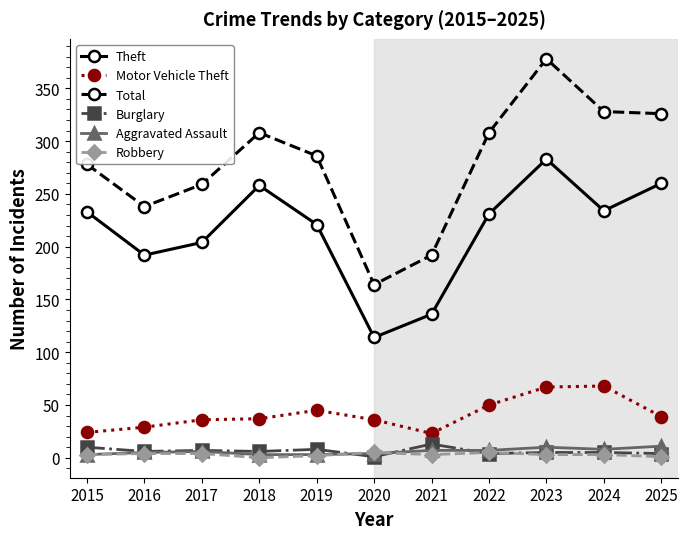

Which series has the largest total across all categories?

Total